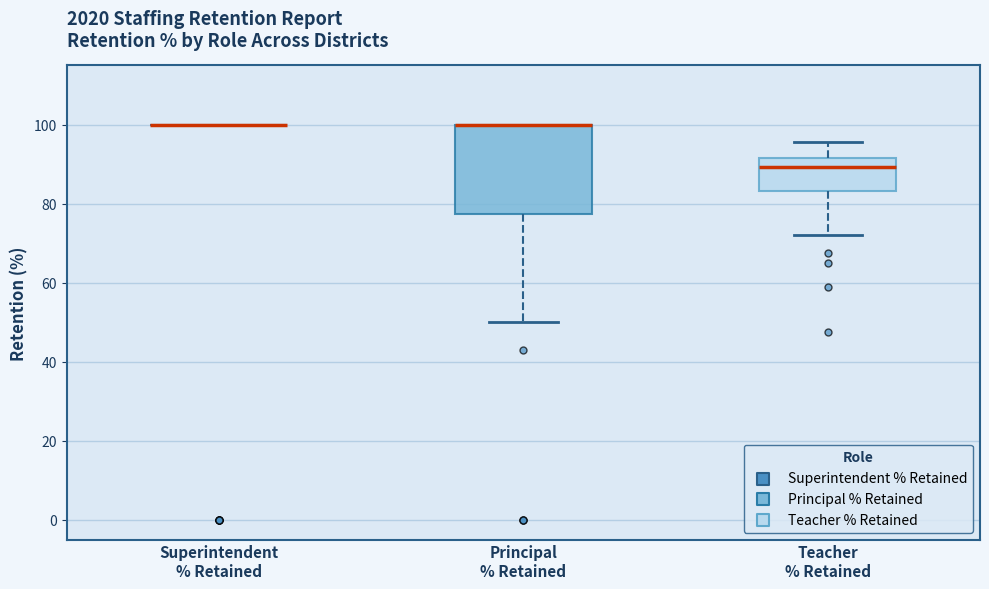

Reading left to right, read every box against the y-axis: the position of its median line, the range the box covers, and the ends of its whiskers. The values are not printed on the chart, so give them approximately, as read against the axis.

Superintendent % Retained: box collapsed to a line at 100, whiskers 100 to 100
Principal % Retained: median 100 (drawn on the box's upper edge), box 78 to 100, whiskers 50 to 100
Teacher % Retained: median 90, box 84 to 92, whiskers 72 to 96